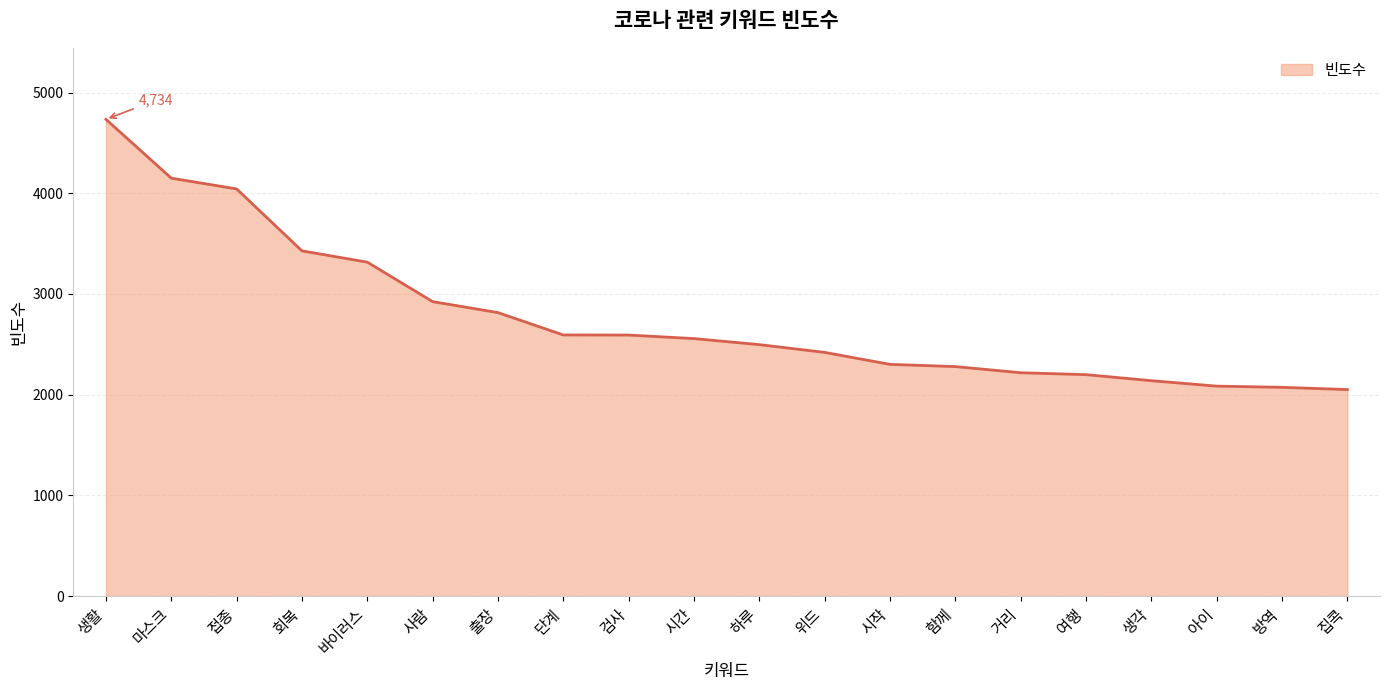

At which category does the chart reach its peak across all series?

생활